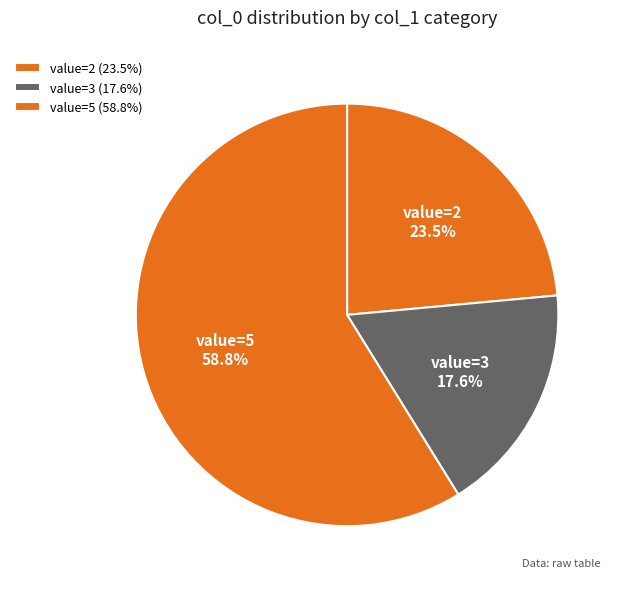

Does value=5 represent more than half of the total?

Yes